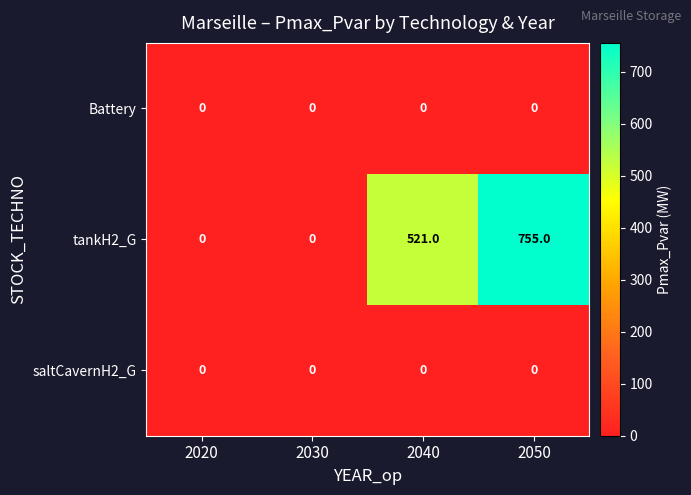

What is the maximum value shown in the chart?

755